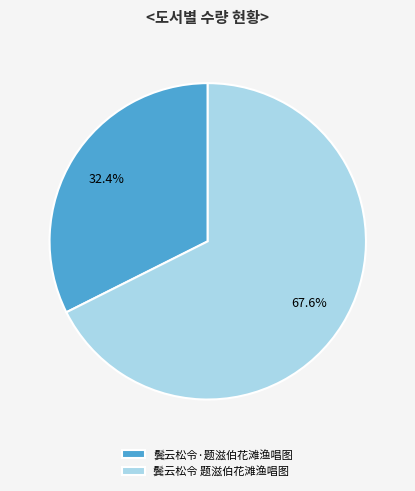

How many slices are in this pie chart?

2